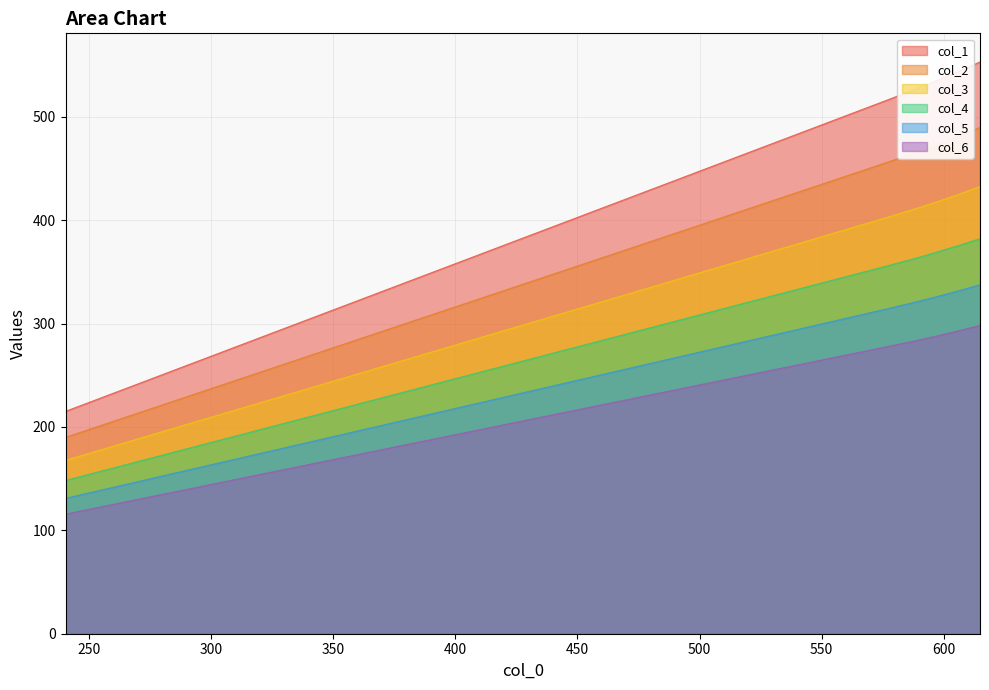

What is the value of the col_4 point at the 37th from the left?

166.1